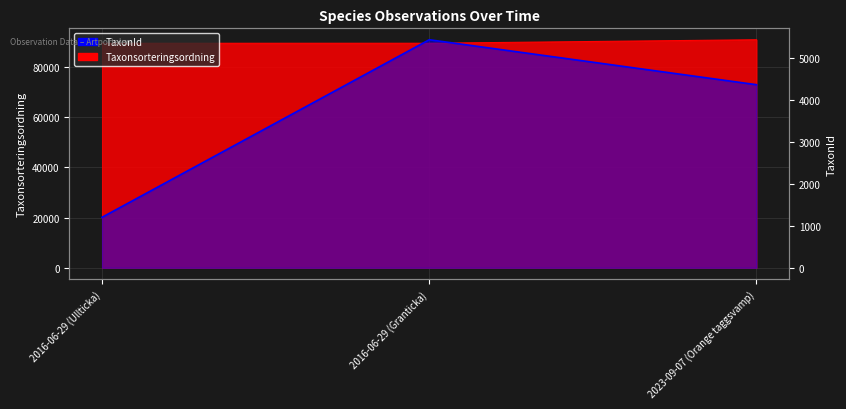

Between 2023-09-07 (Orange taggsvamp) and 2016-06-29 (Granticka), which is larger?

2023-09-07 (Orange taggsvamp)